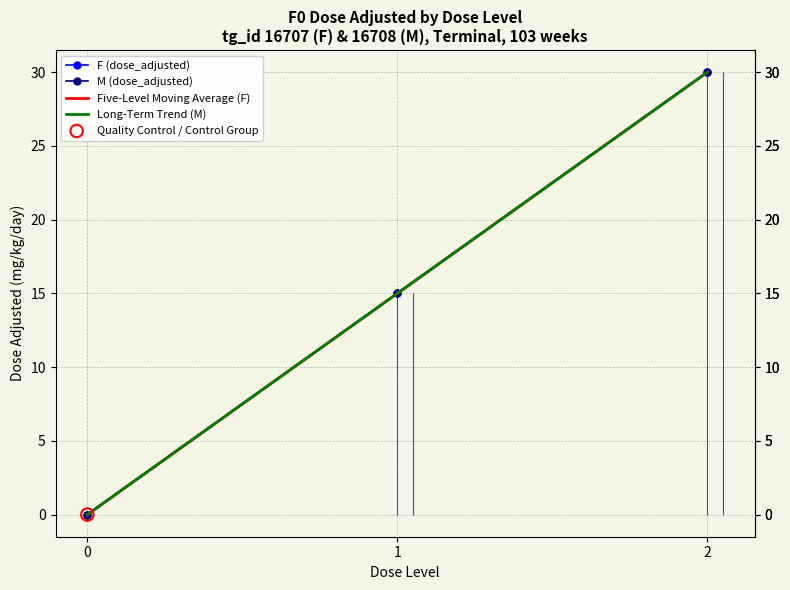

Which series has the largest total across all categories?

F (dose_adjusted)